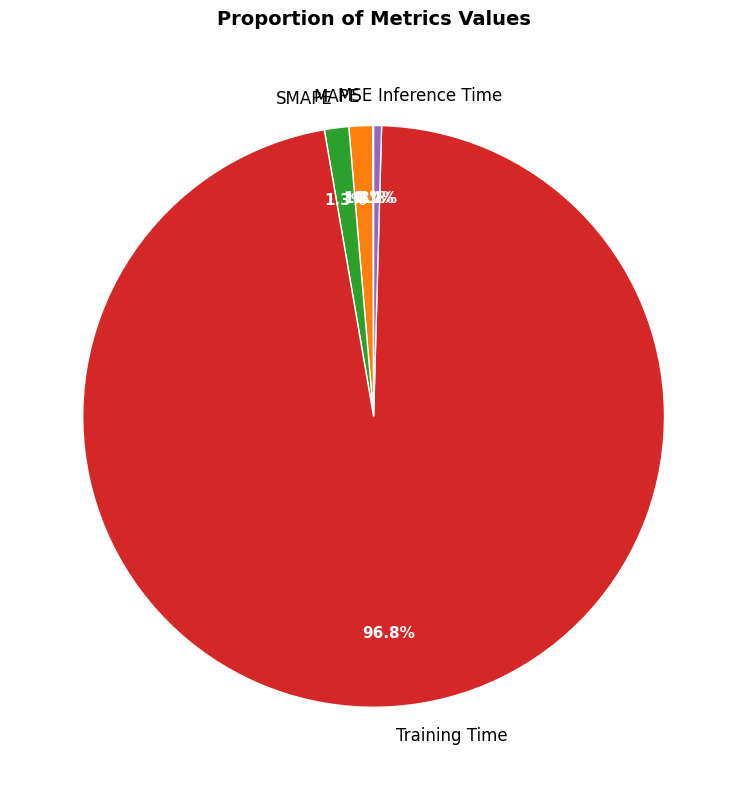

Is the sum of Training Time and Inference Time greater than half?

Yes